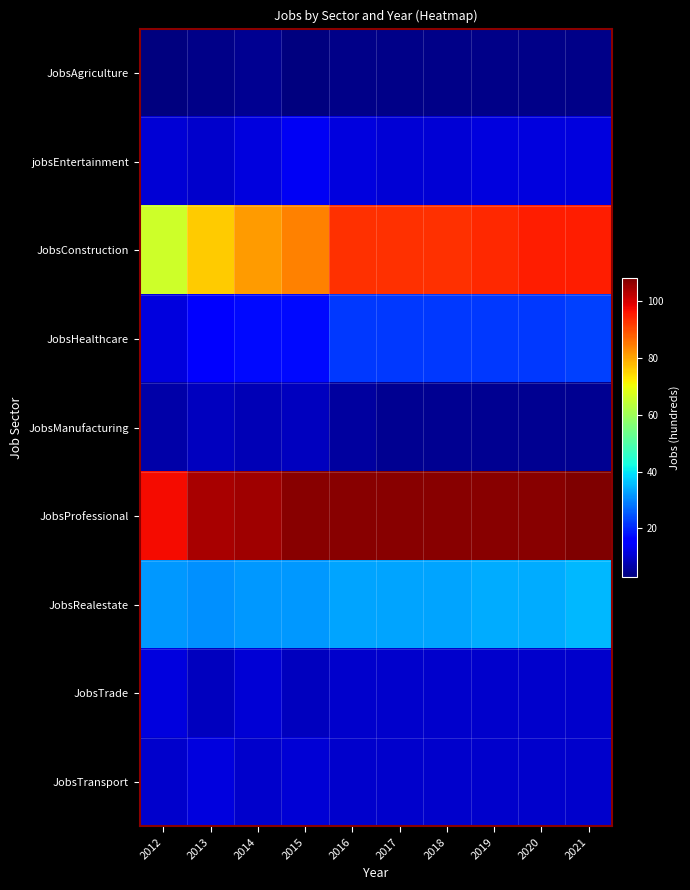

Which series has the largest total across all categories?

JobsProfessional